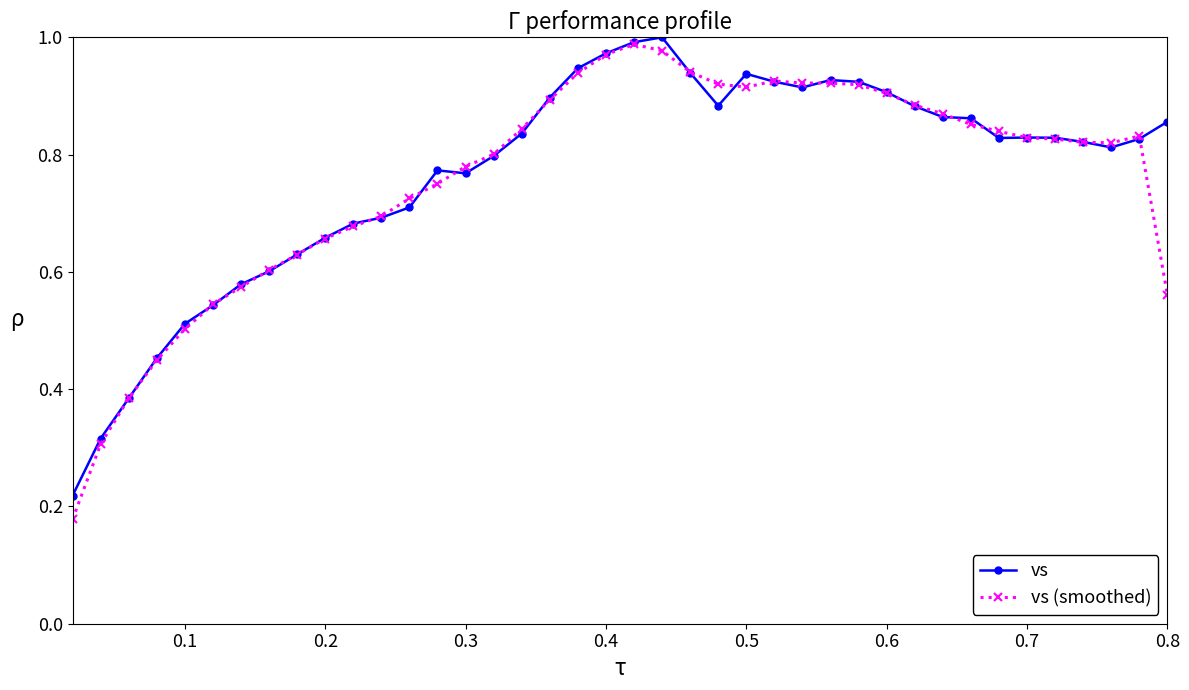

At how many categories does at least one series exceed 0?

40